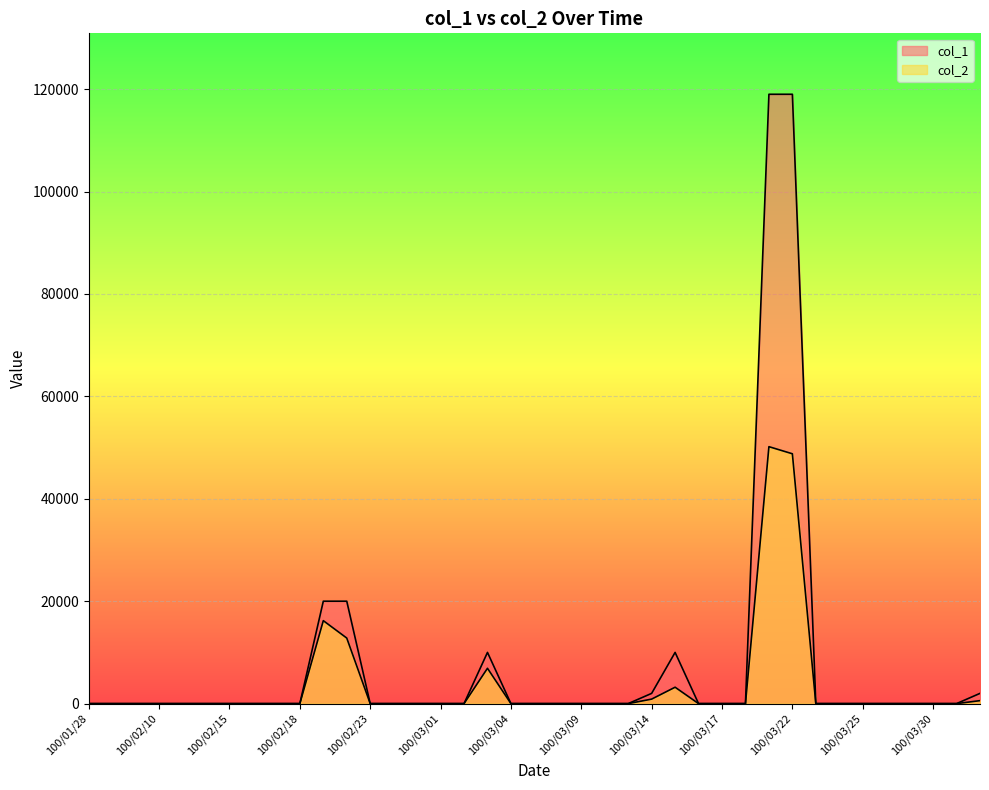

What is the label of the 4th point from the right?

100/03/29